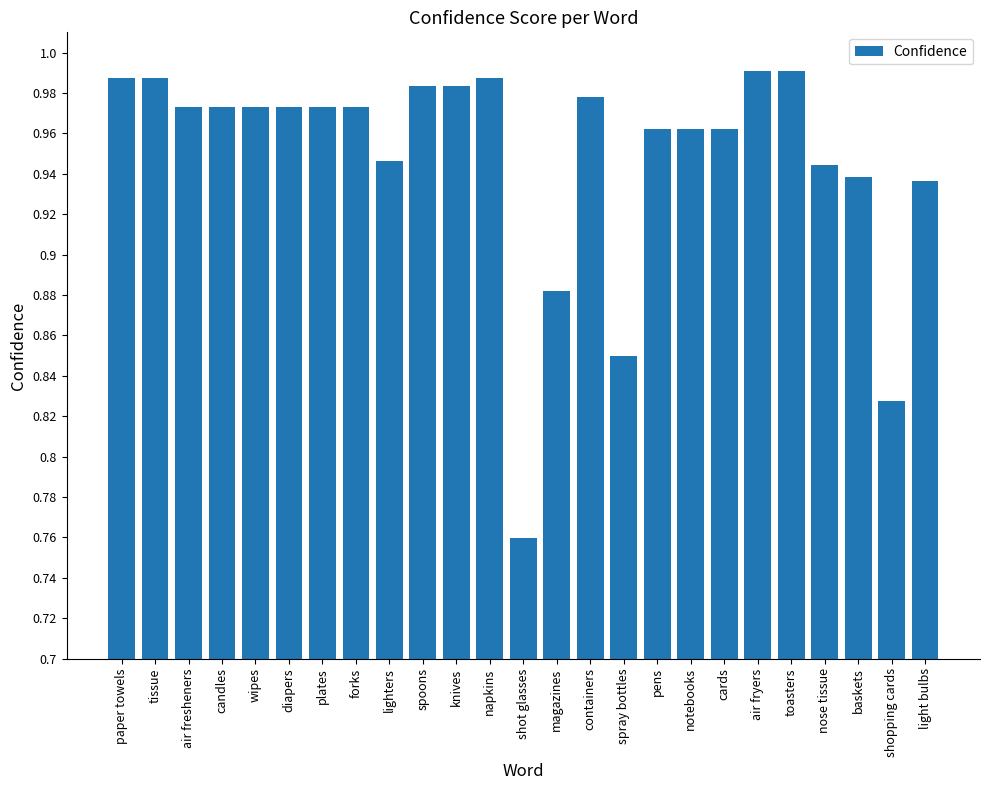

At which category does the chart reach its minimum across all series?

shot glasses